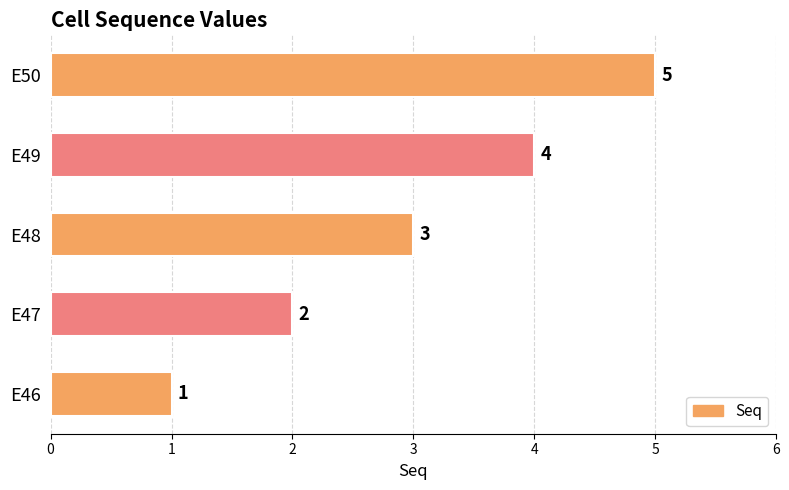

Count the values in the range 2 to 4.

3